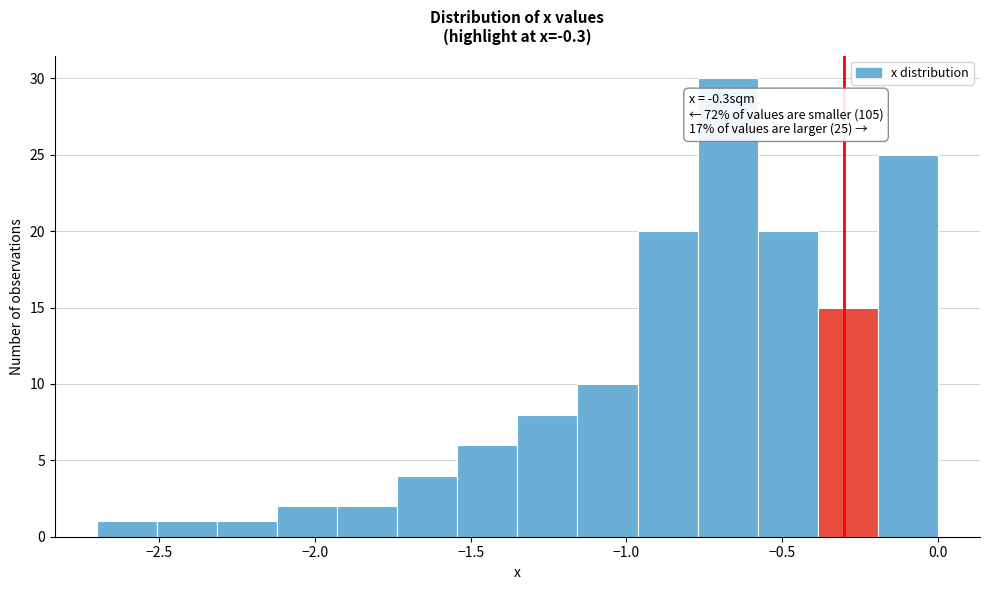

Around what value on the x-axis is the tallest bar? Give the approximate position of its centre, as read against the axis.

-0.65